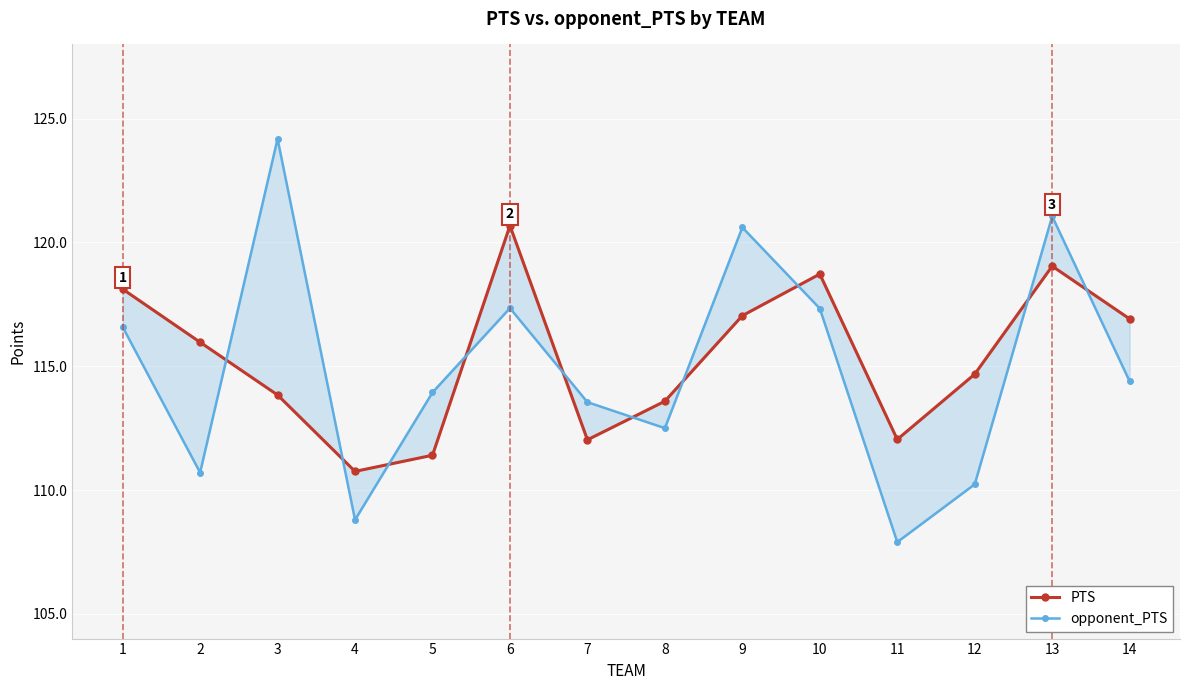

Reading left to right, transcribe all the data shown in this chart.

PTS: 1=118.1	2=116.0	3=113.8	4=110.8	5=111.4	6=120.7	7=112.0	8=113.6	9=117.0	10=118.7	11=112.0	12=114.7	13=119.0	14=116.9
opponent_PTS: 1=116.6	2=110.7	3=124.2	4=108.8	5=113.9	6=117.3	7=113.6	8=112.5	9=120.6	10=117.3	11=107.9	12=110.2	13=121.1	14=114.4